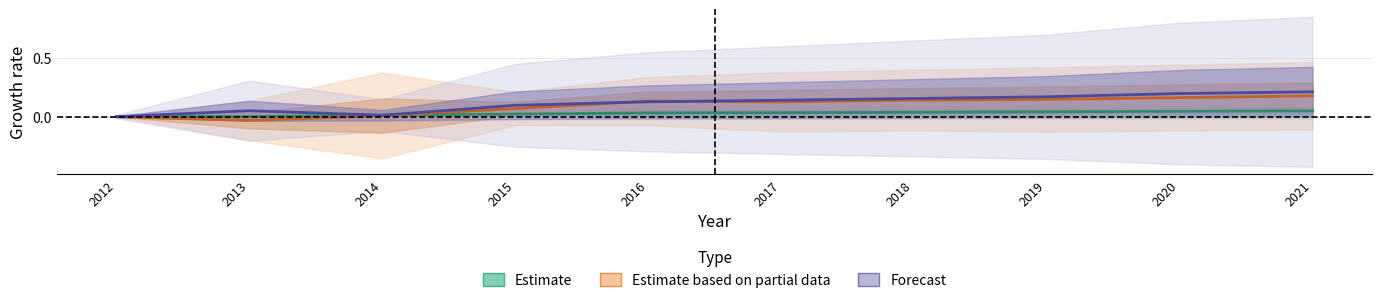

Where do Estimate and Estimate based on partial data first cross each other?

2014 and 2015